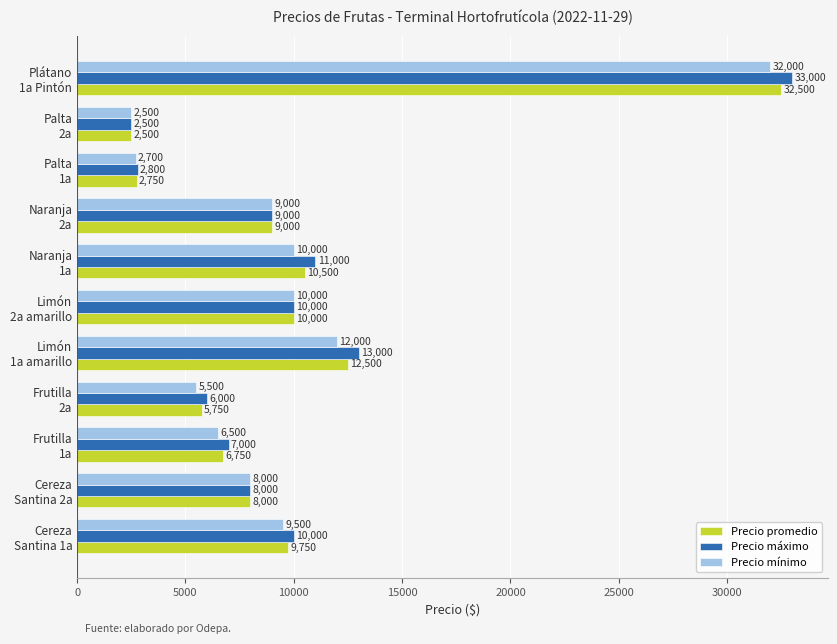

Which category has the lowest value in the Precio promedio series?

Palta
2a